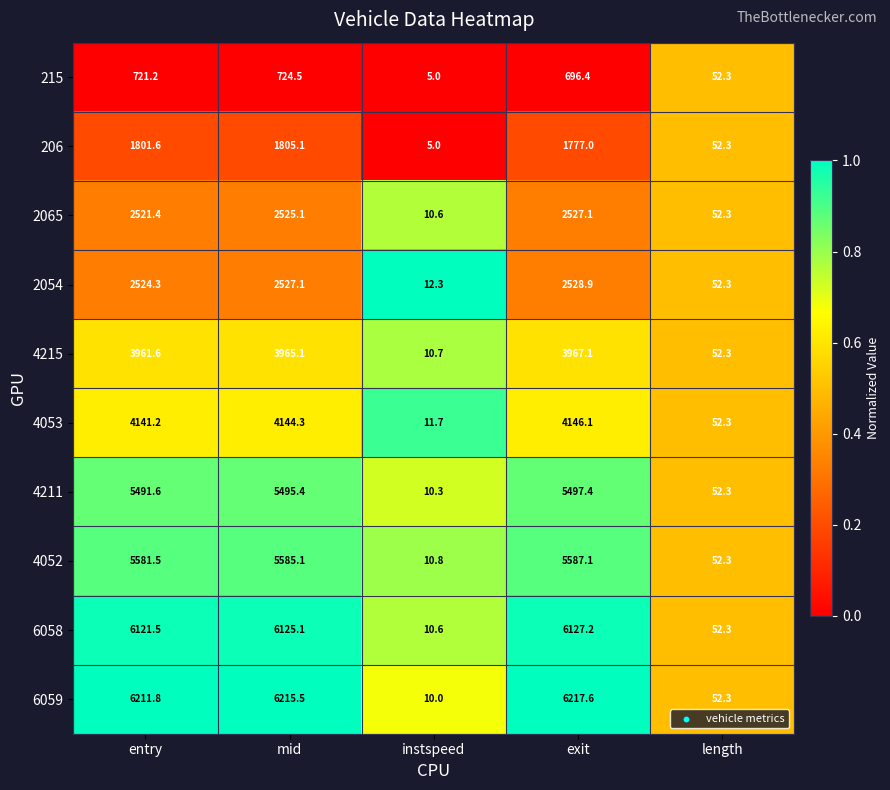

Rank the series by their maximum value, from lowest to highest.

215, 206, 2065, 2054, 4215, 4053, 4211, 4052, 6058, 6059